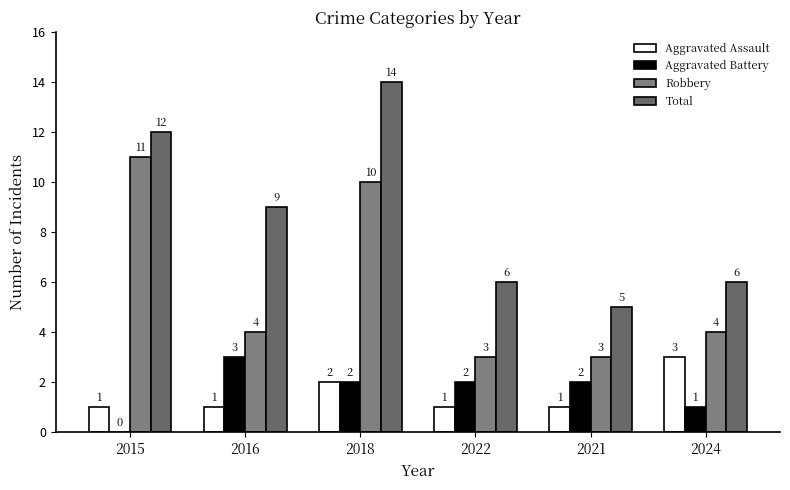

Are the bars horizontal?

No